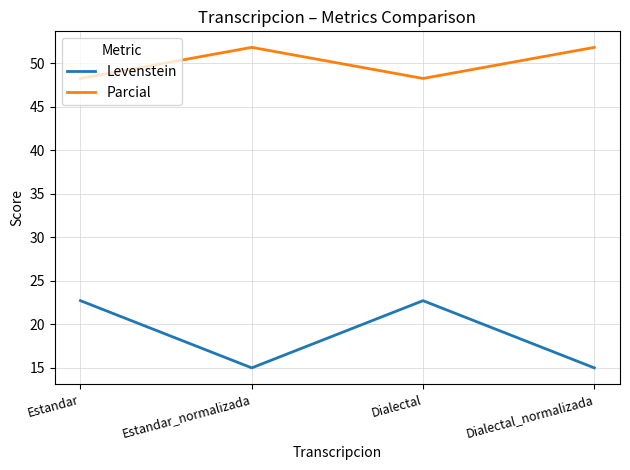

Which series has the widest spread of values?

Levenstein